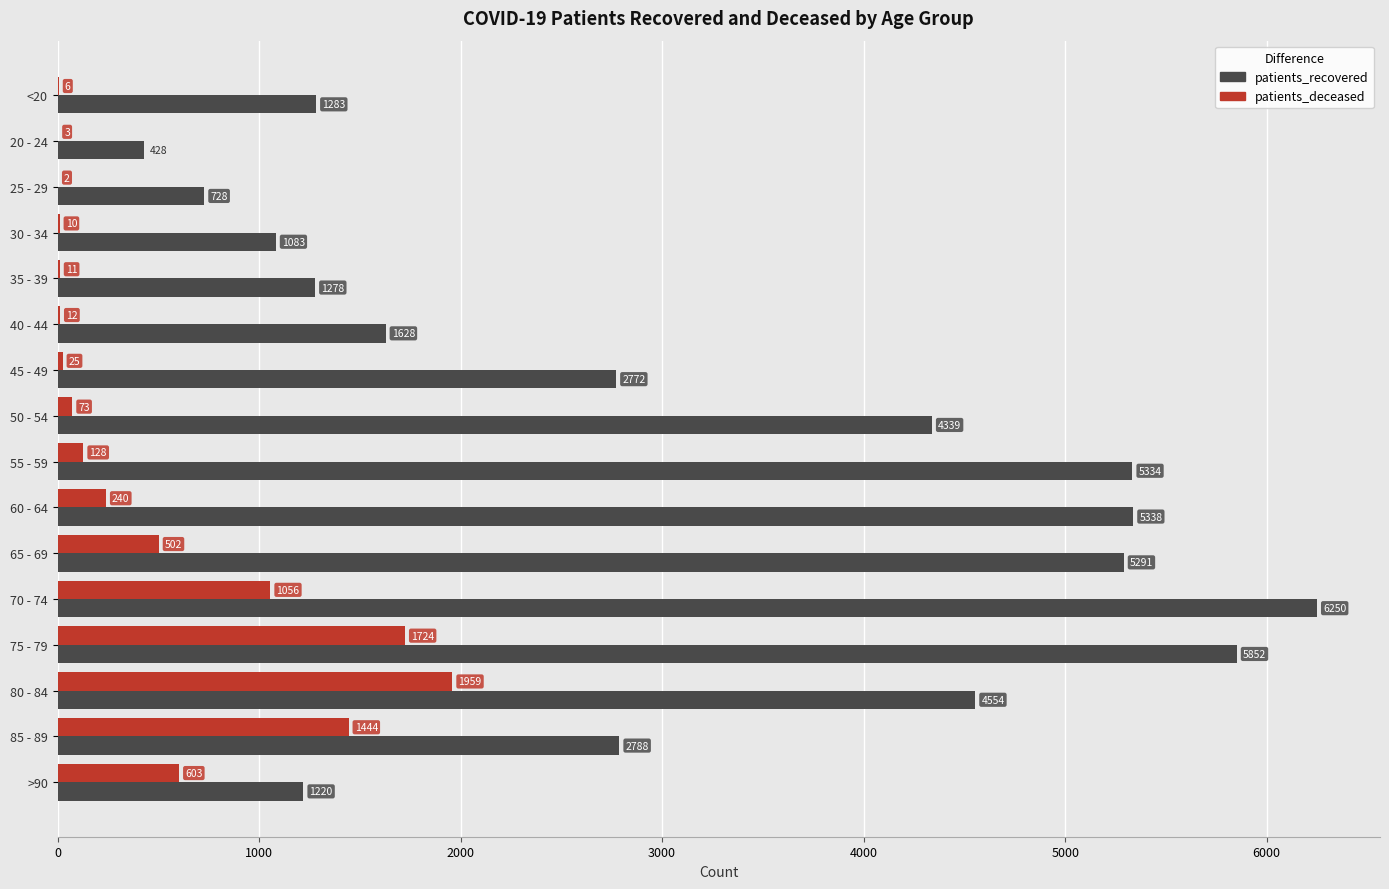

At which category is the sum across all series the highest?

75 - 79